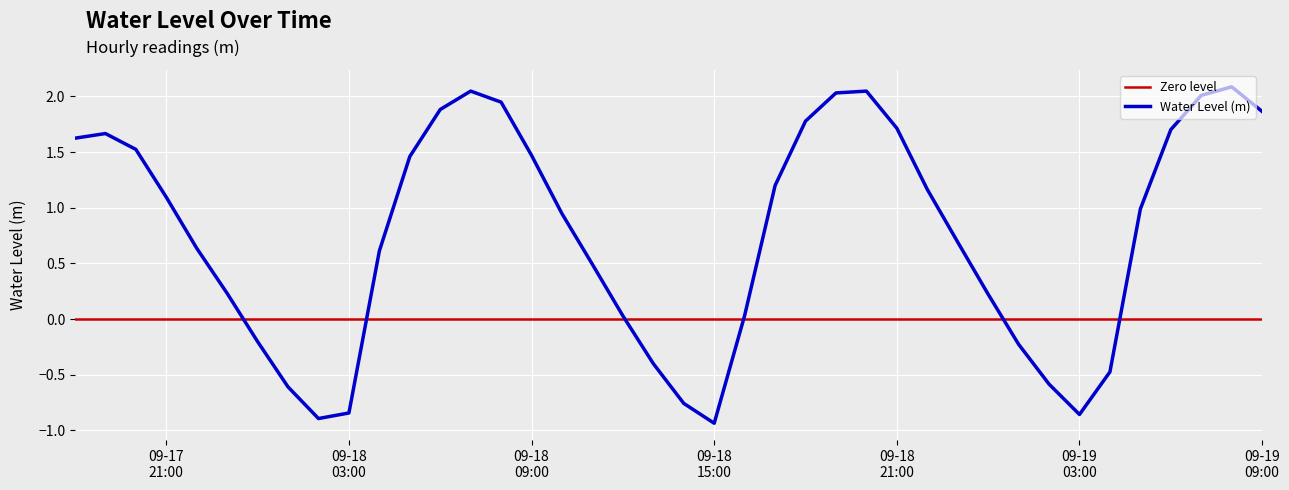

What is the difference between the values at 2024-09-18 11:00:00 and 2024-09-19 08:00:00?

1.6